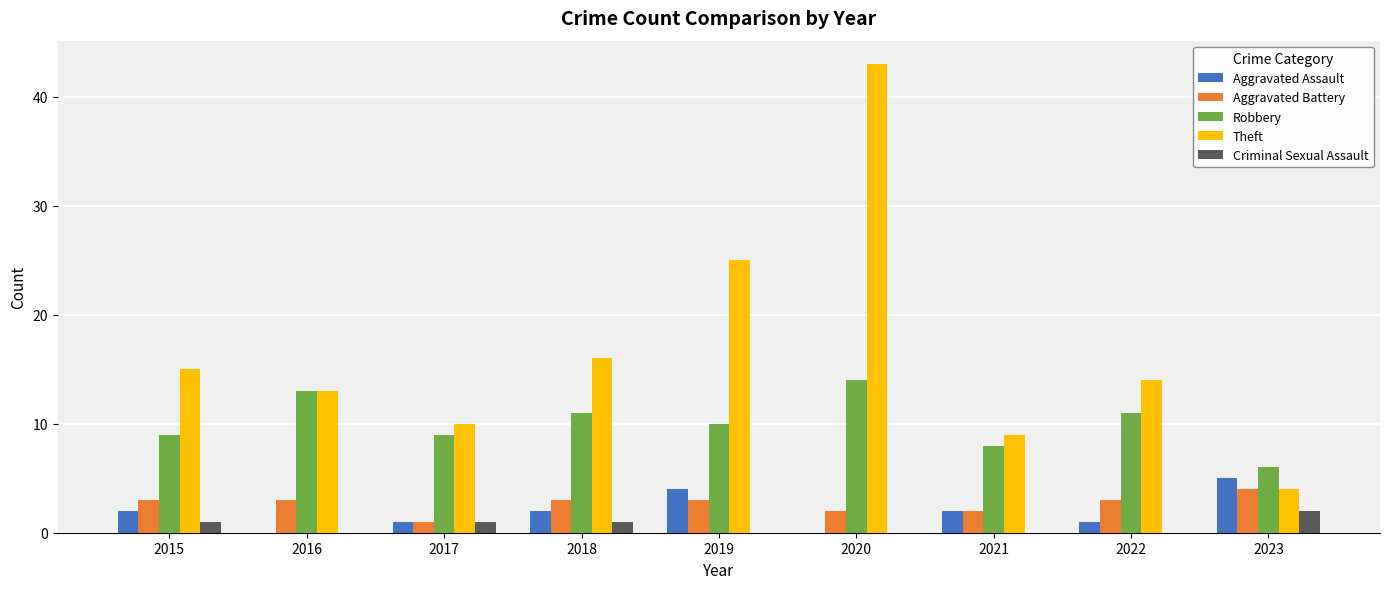

The Robbery series shows 11 at 2022. True or false?

True